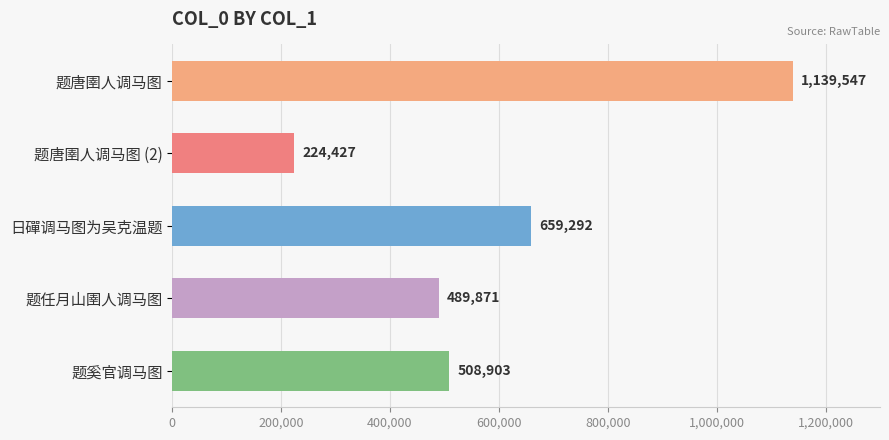

Are the bars horizontal?

Yes